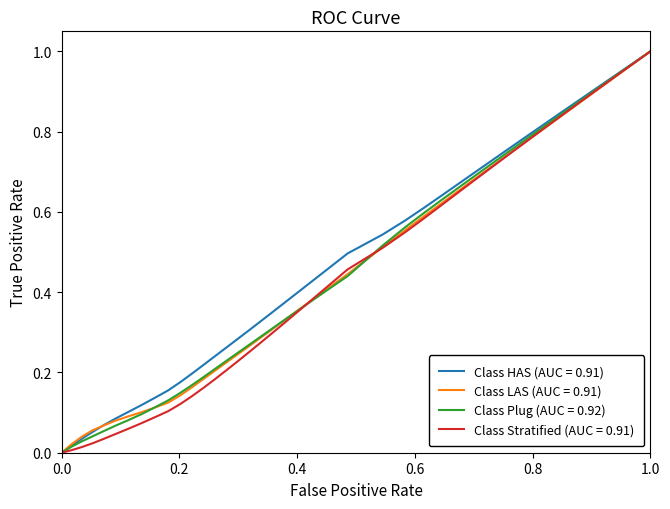

What are all the series names shown in the legend?

Class HAS (AUC = 0.91), Class LAS (AUC = 0.91), Class Plug (AUC = 0.92), Class Stratified (AUC = 0.91)